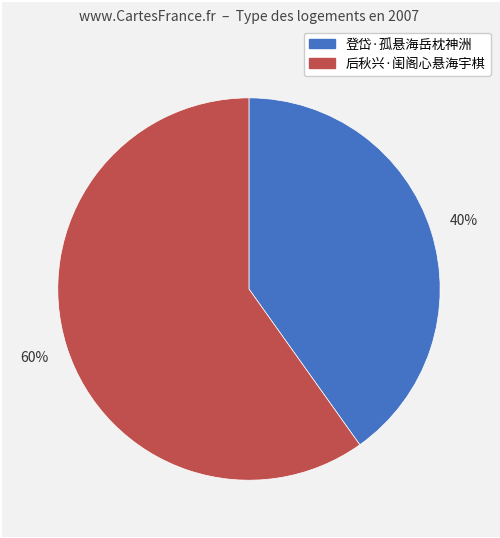

To the nearest percent, what portion does 后秋兴·闺阁心悬海宇棋 represent?

60%